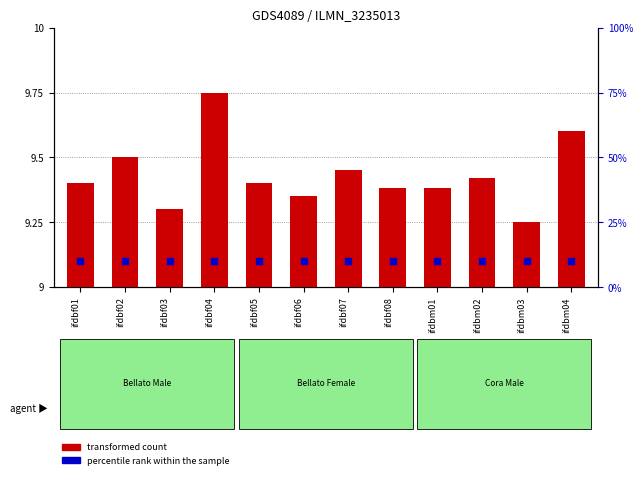

Which series contains the highest Y value?

percentile rank within the sample